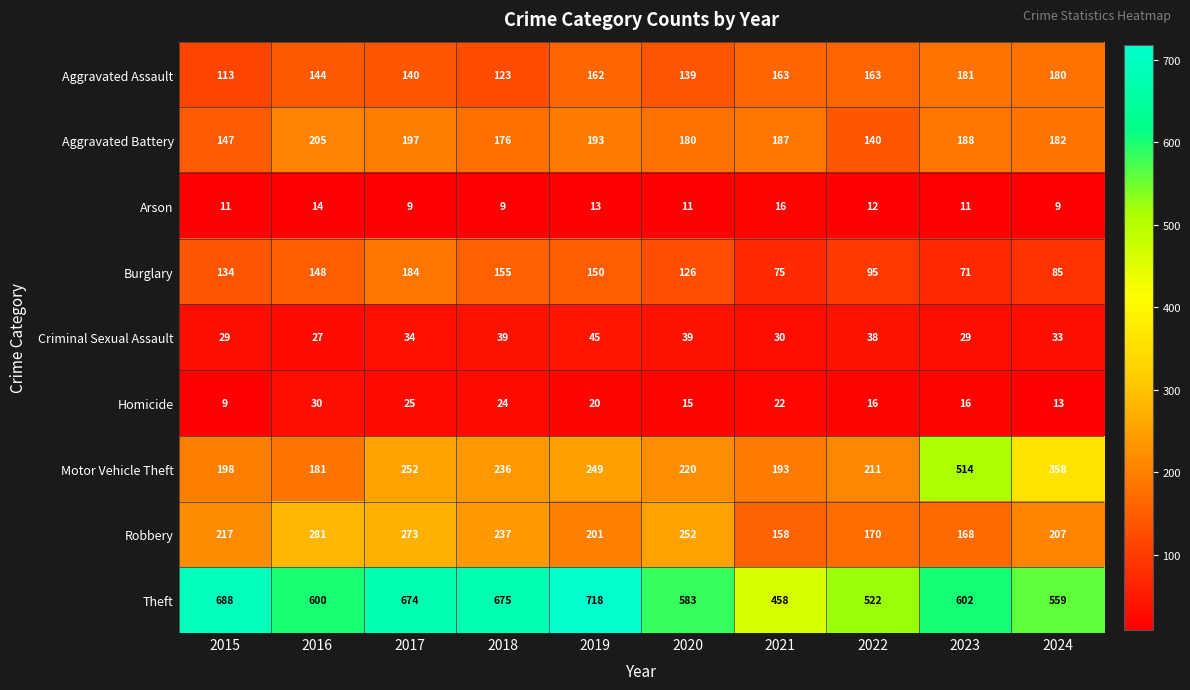

Is it true that Homicide equals 20 at 2019?

True